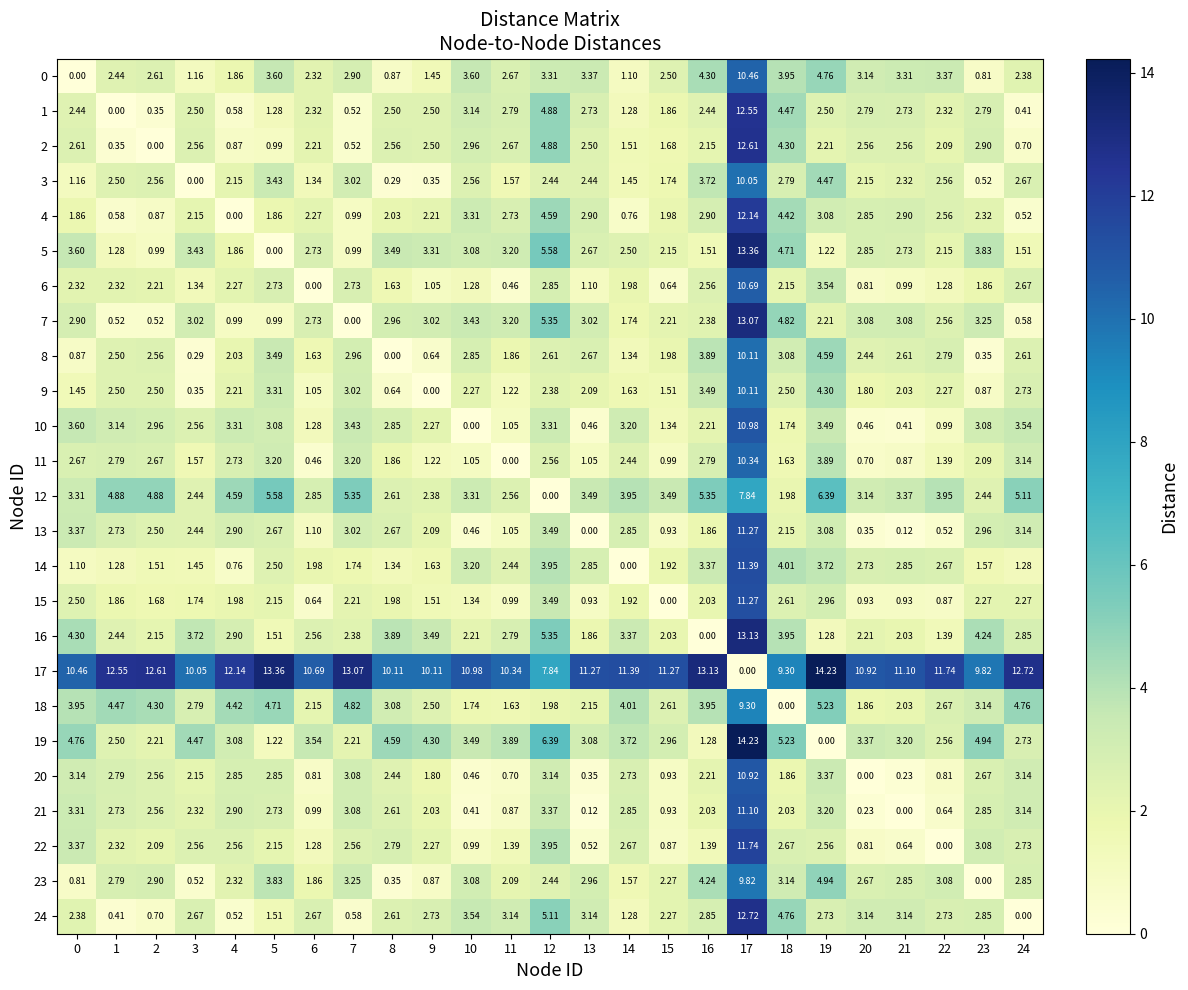

How many data points in 0 are less than 2?

7